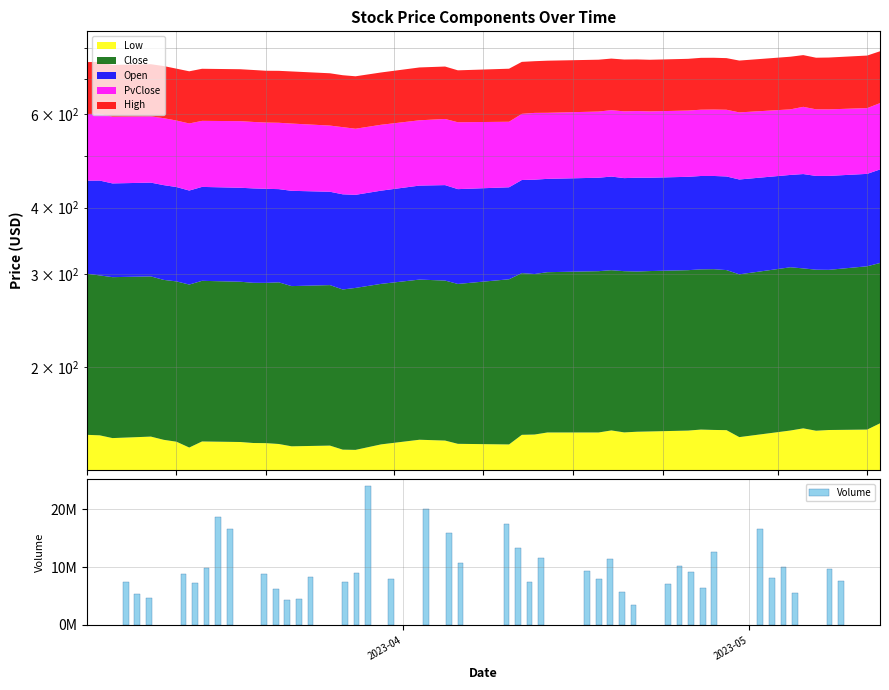

How many bars are there in total?

40